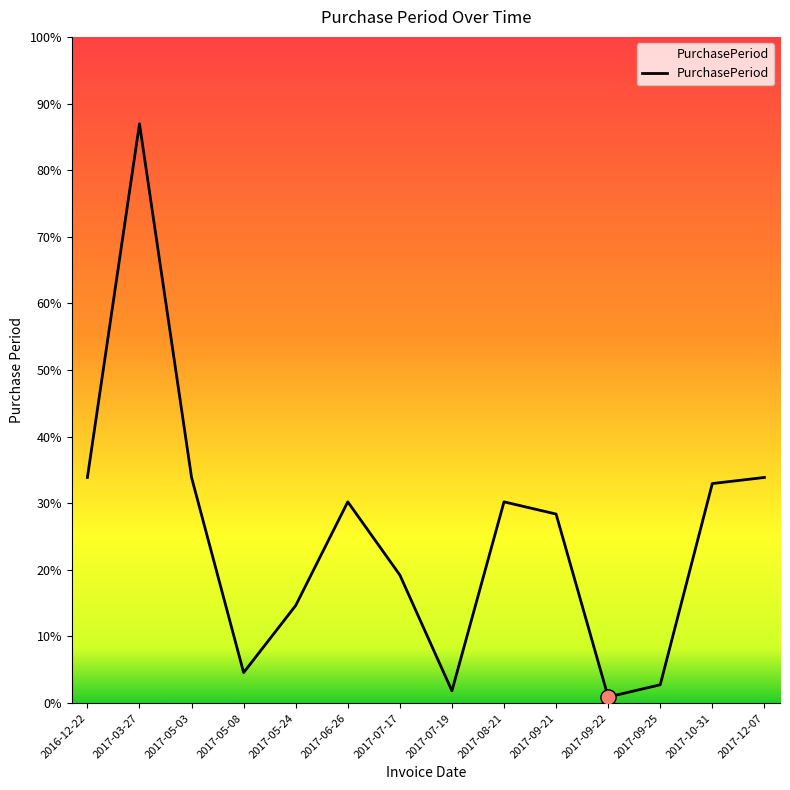

Between 2017-09-21 and 2017-10-31, which is larger?

2017-10-31